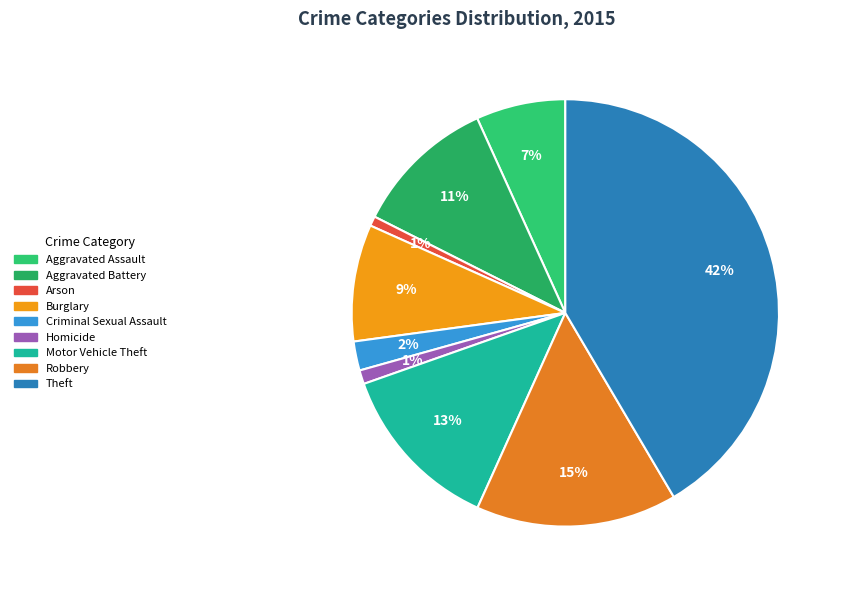

What is the ratio of the value at Theft to the value at Aggravated Assault?

6.1